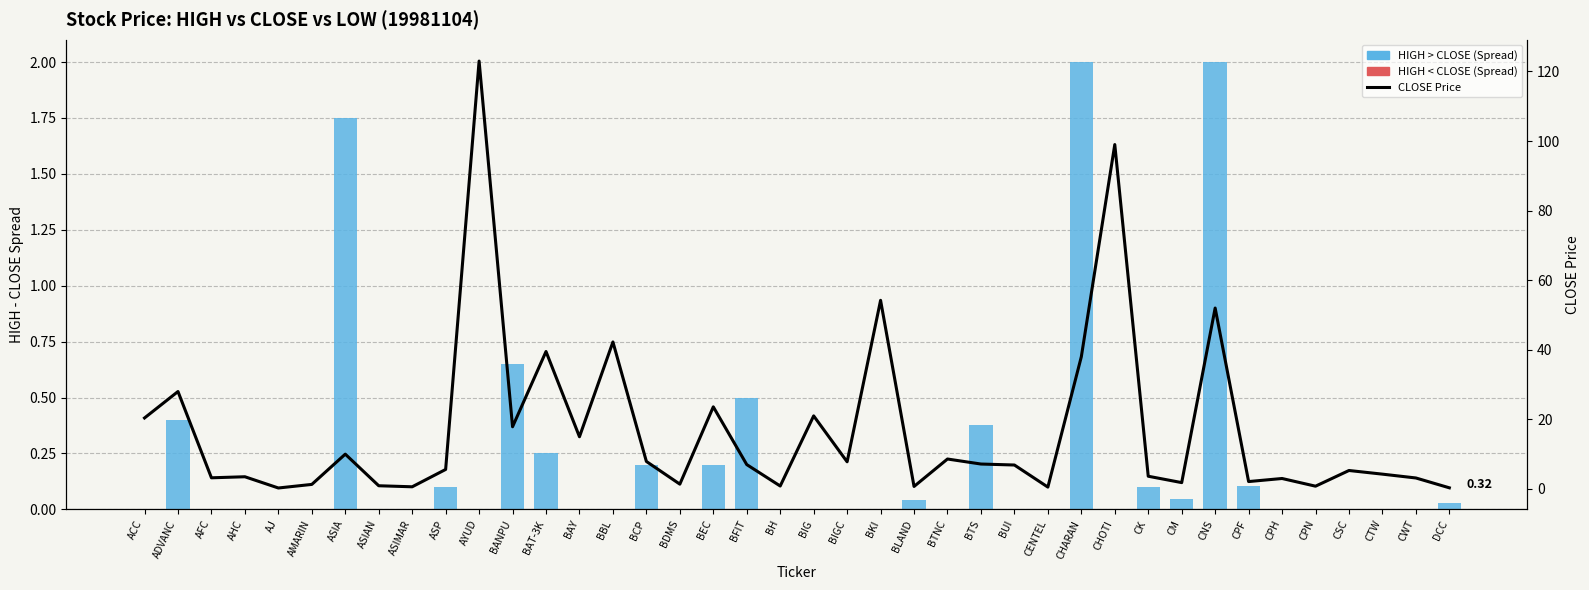

Which series has the largest total across all categories?

CLOSE Price